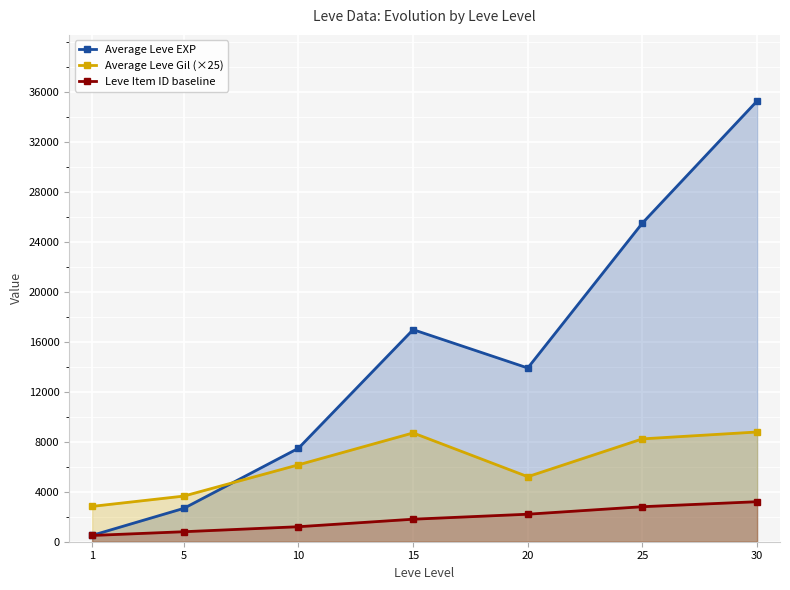

What is the difference between the maximum and second lowest values in the Leve Item ID baseline series?

2400